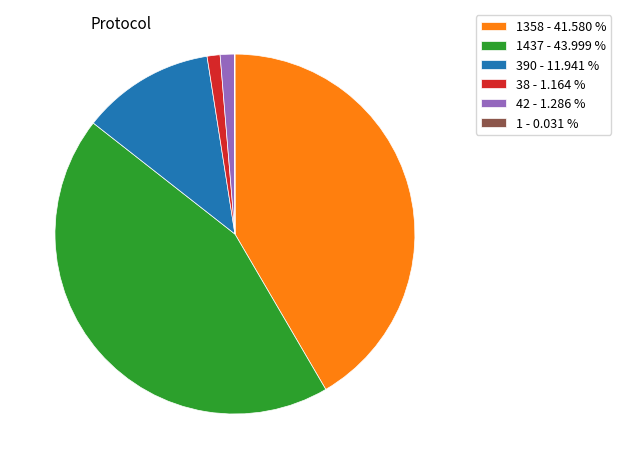

Is the sum of 42 - 1.286 % and 1437 - 43.999 % greater than half?

No